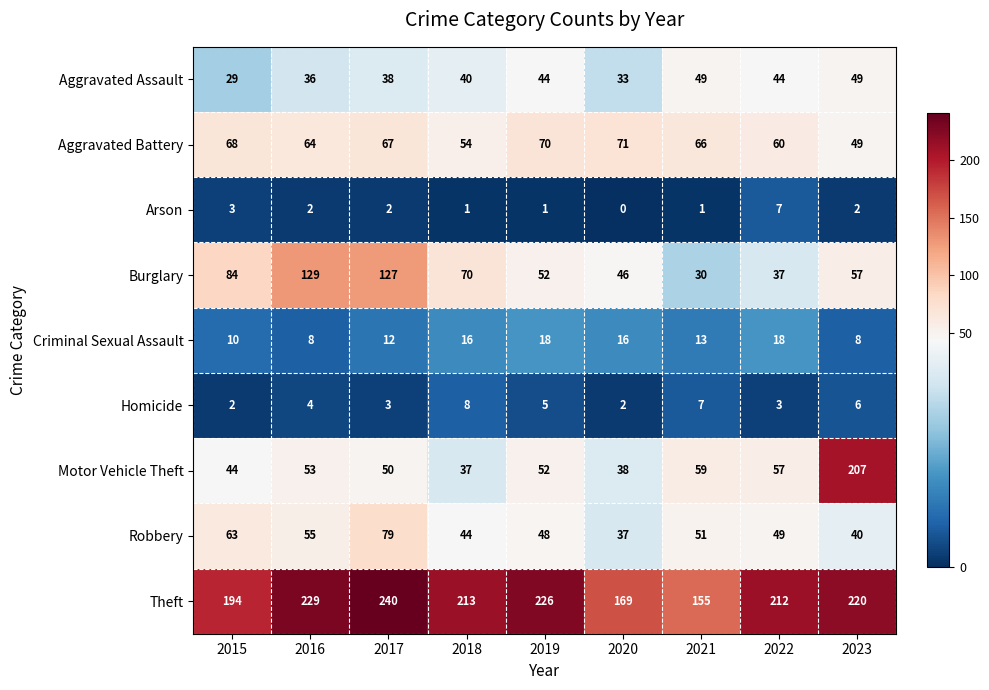

Which category has the lowest value in the Aggravated Assault series?

2015